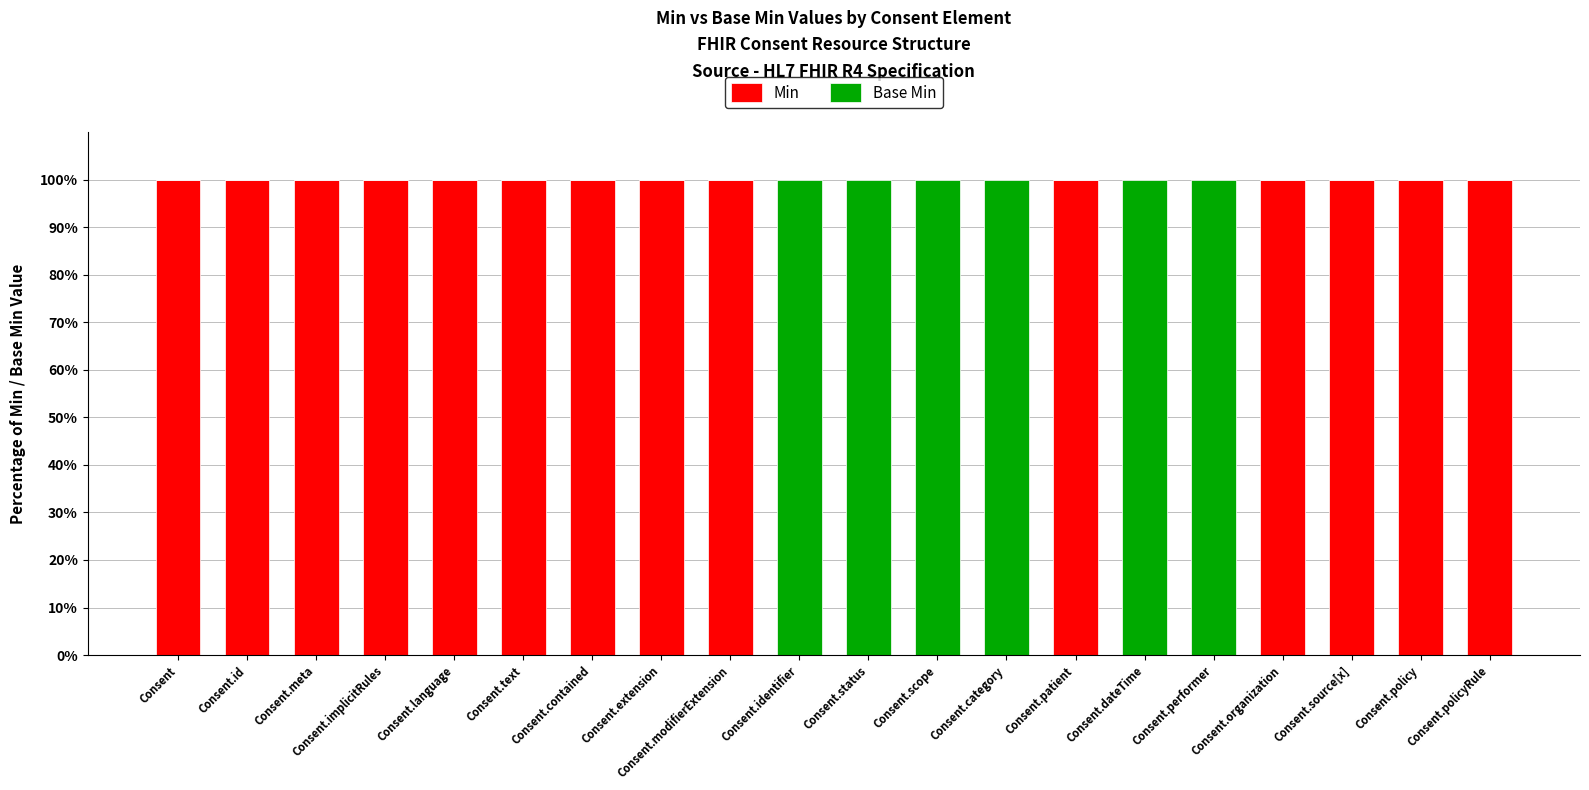

What is the total value across all series at Consent?

100